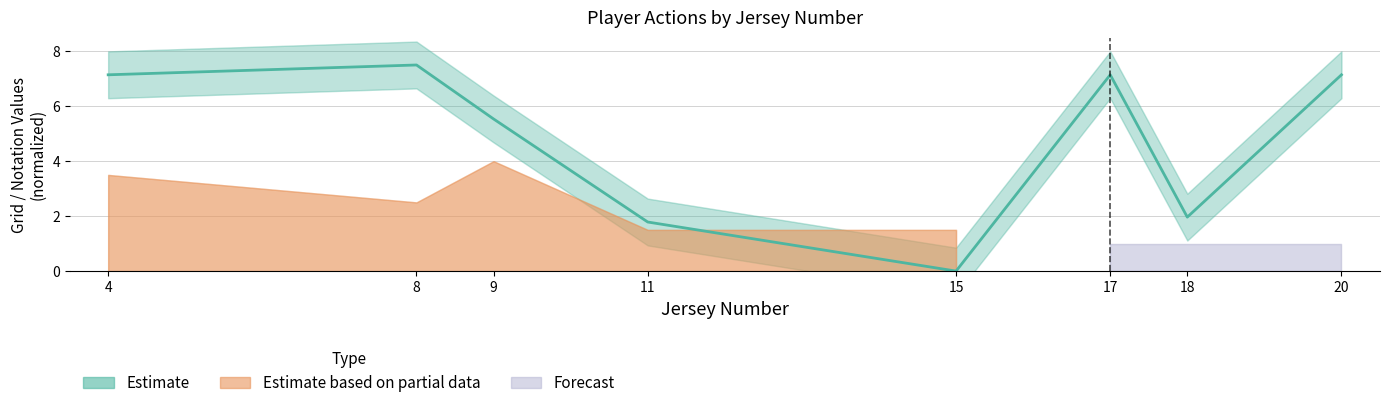

Rank the categories by value from lowest to highest.

15, 11, 18, 9, 4, 17, 20, 8